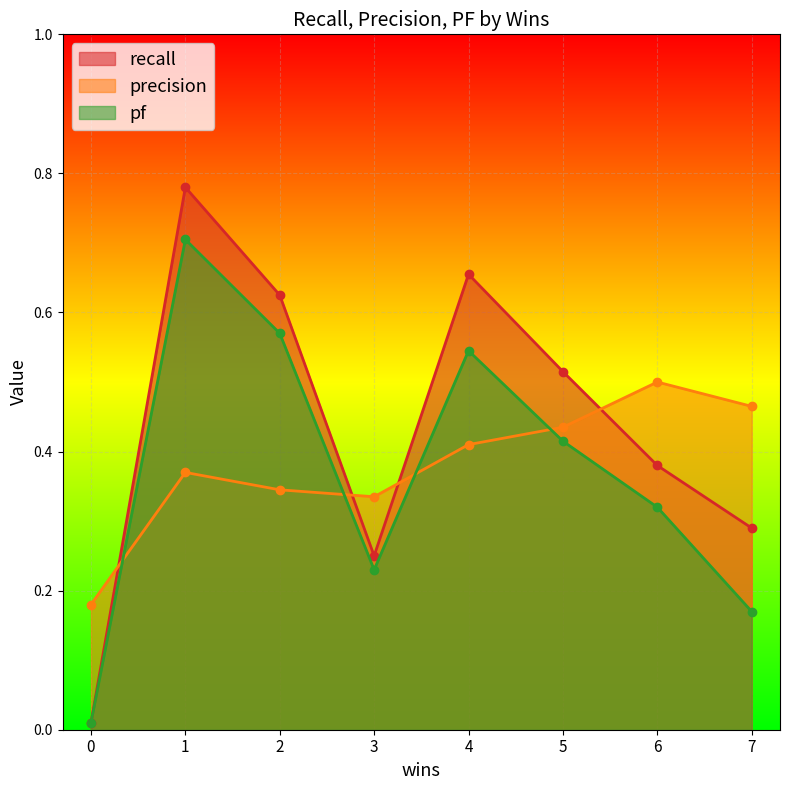

How many intersections are there between recall and precision?

4